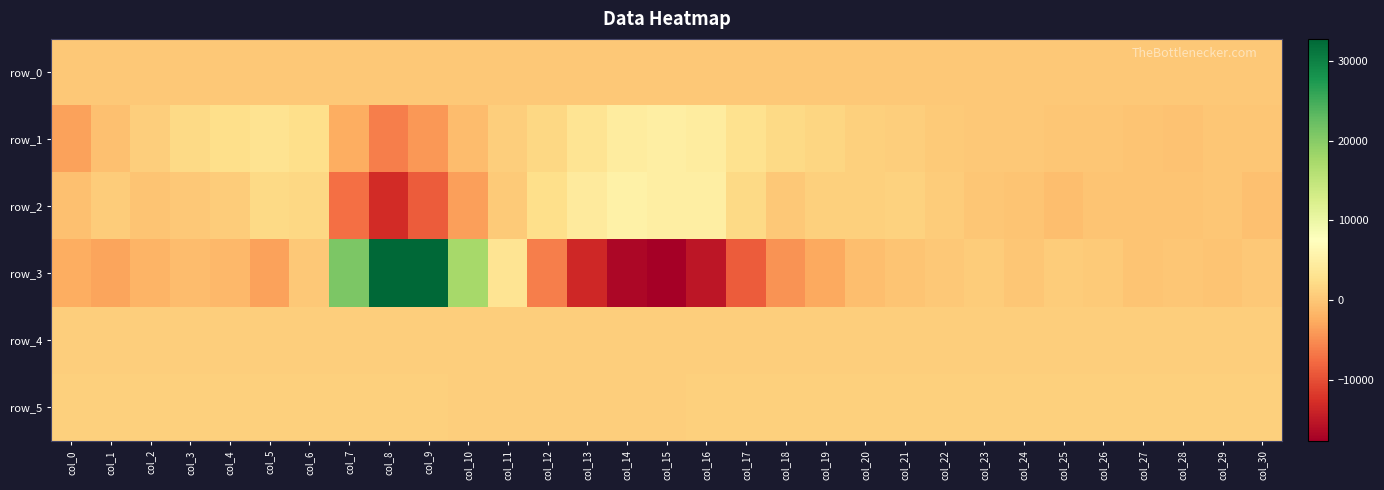

Reading right to left, what are all the values shown in this chart?

row_0: 106.5	106.5	106.5	106.4	106.3	106.3	106.3	106.2	106.1	106.1	106.1	106.0	105.9	105.9	105.9	105.8	105.8	105.7	105.7	105.6	105.5	105.5	105.5	105.4	105.3	105.3	105.3	105.2	105.1	105.1	105.0
row_1: 16.0	-117.0	-397.0	-219.0	-3.0	-76.0	150.0	167.0	341.0	703.0	950.0	1518.0	1814.0	2894.0	4570.0	4866.0	4429.0	3361.0	1721.0	733.0	-988.0	-4265.0	-6145.0	-2391.0	2568.0	3170.0	2523.0	1817.0	740.0	-604.0	-3362.0
row_2: -614.0	-157.0	-294.0	-264.0	-240.0	-796.0	-347.0	-95.0	480.0	1075.0	893.0	860.0	174.0	1841.0	4822.0	4874.0	5167.0	4335.0	2532.0	336.0	-3661.0	-9027.0	-13141.0	-7442.0	1626.0	1916.0	552.0	78.0	-243.0	535.0	-578.0
row_3: 70.0	-333.0	-131.0	-168.0	309.0	485.0	-92.0	600.0	64.0	-267.0	-810.0	-2823.0	-4553.0	-8851.0	-15207.0	-17706.0	-16786.0	-13549.0	-6200.0	3297.0	17544.0	32767.0	32767.0	20927.0	202.0	-3382.0	-1412.0	-1021.0	-1922.0	-3292.0	-2397.0
row_4: 705.0	702.0	699.0	700.0	699.0	699.0	696.0	692.0	696.0	701.0	702.0	686.0	686.0	697.0	696.0	673.0	655.0	653.0	651.0	651.0	694.0	734.0	765.0	762.0	759.0	751.0	747.0	739.0	735.0	732.0	721.0
row_5: 853.0	848.0	852.0	859.0	855.0	850.0	848.0	847.0	850.0	842.0	851.0	841.0	830.0	838.0	837.0	797.0	780.0	772.0	762.0	785.0	822.0	858.0	892.0	891.0	882.0	865.0	867.0	871.0	869.0	866.0	857.0